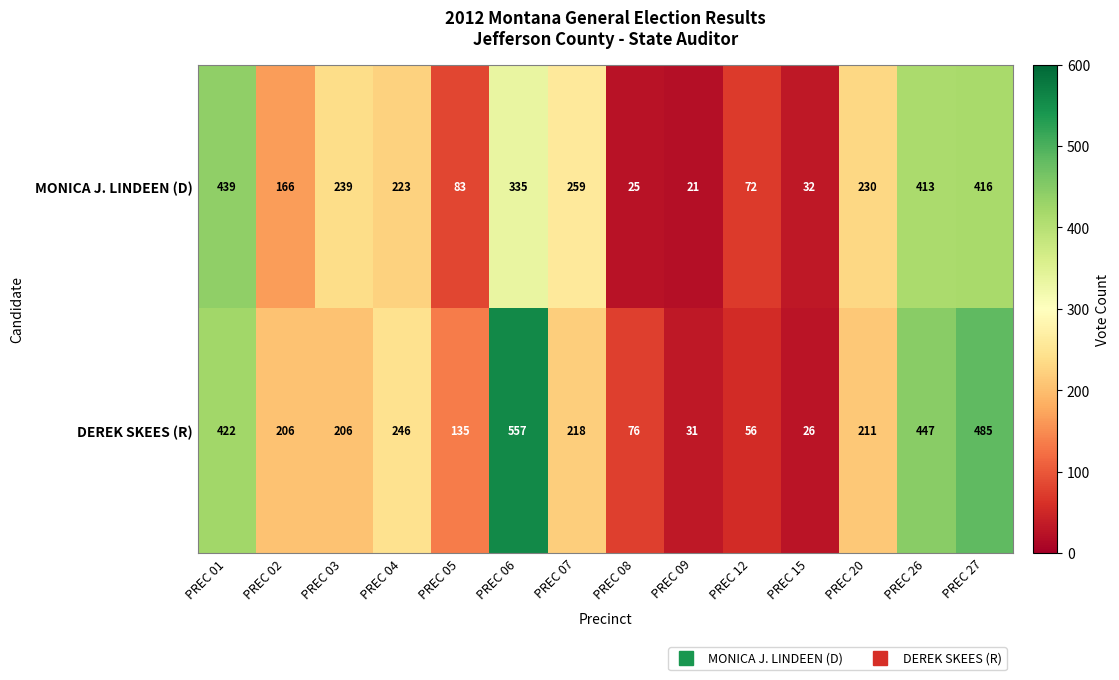

What is the total value across all series at PREC 03?

445